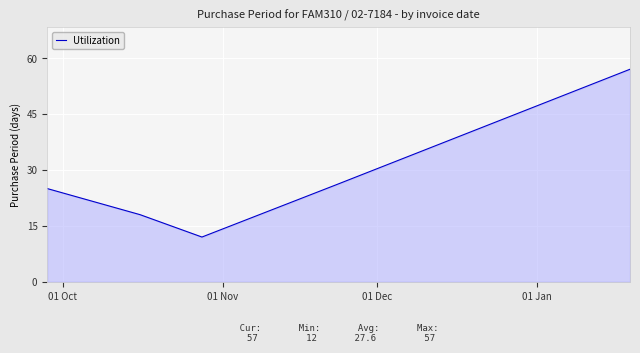

How many values are below 25?

2